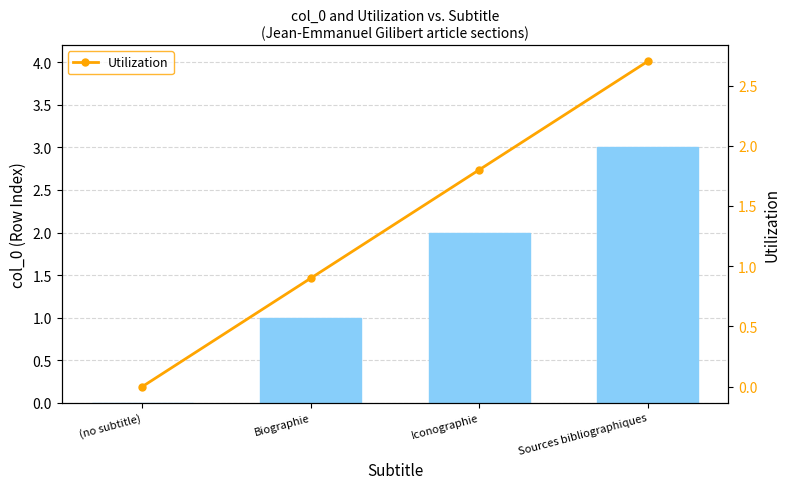

At which label does Utilization first exceed 1?

Iconographie